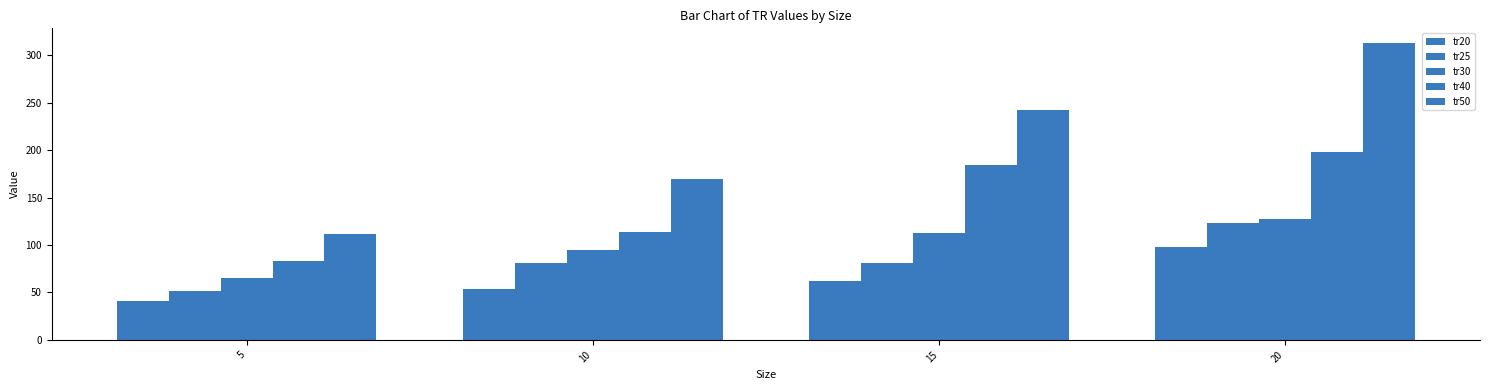

What is the value of the tr50 bar at the 3rd from the left?

243